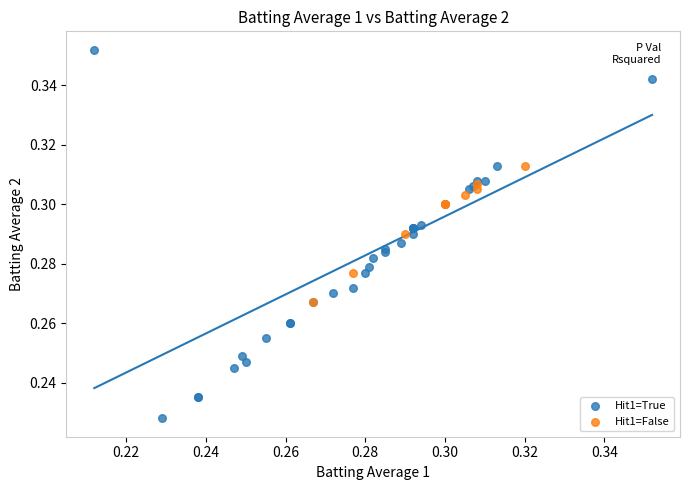

Which series reaches the maximum Y coordinate?

Hit1=True